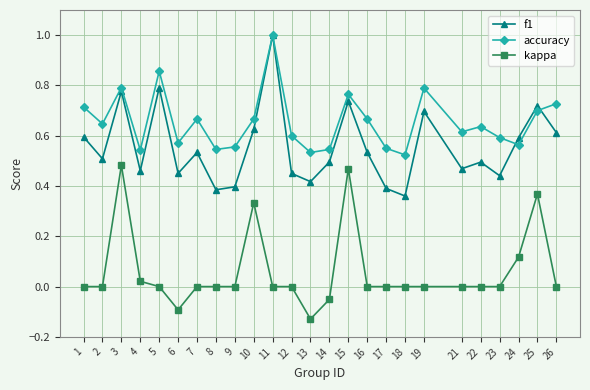

True or false: f1 and accuracy intersect in this chart.

True